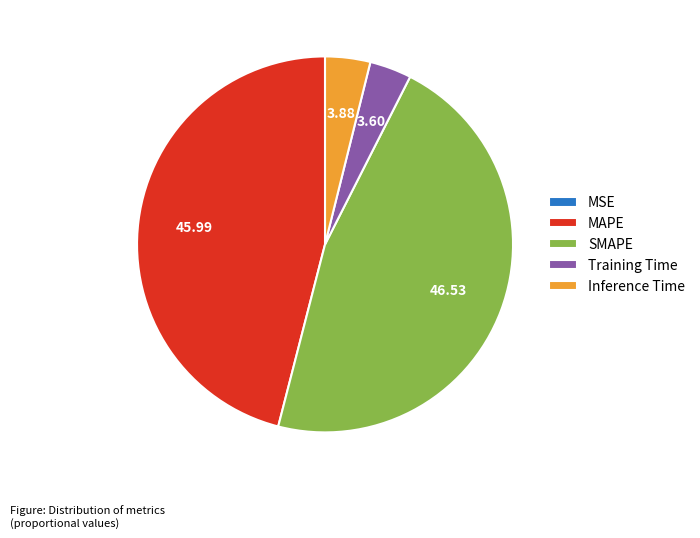

Which has a higher value, Inference Time or MAPE?

MAPE